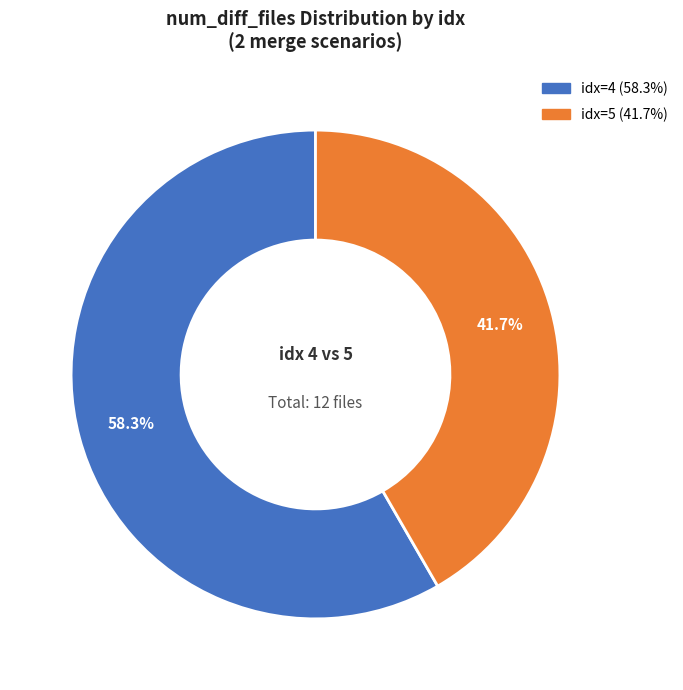

Count the number of slices in the pie.

2